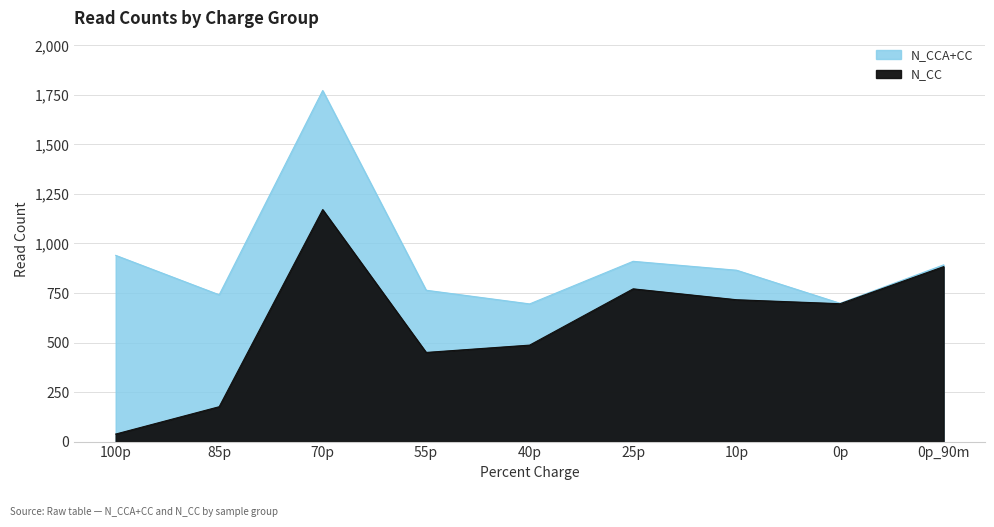

Between 100p and 0p, which series saw the biggest shift?

N_CC